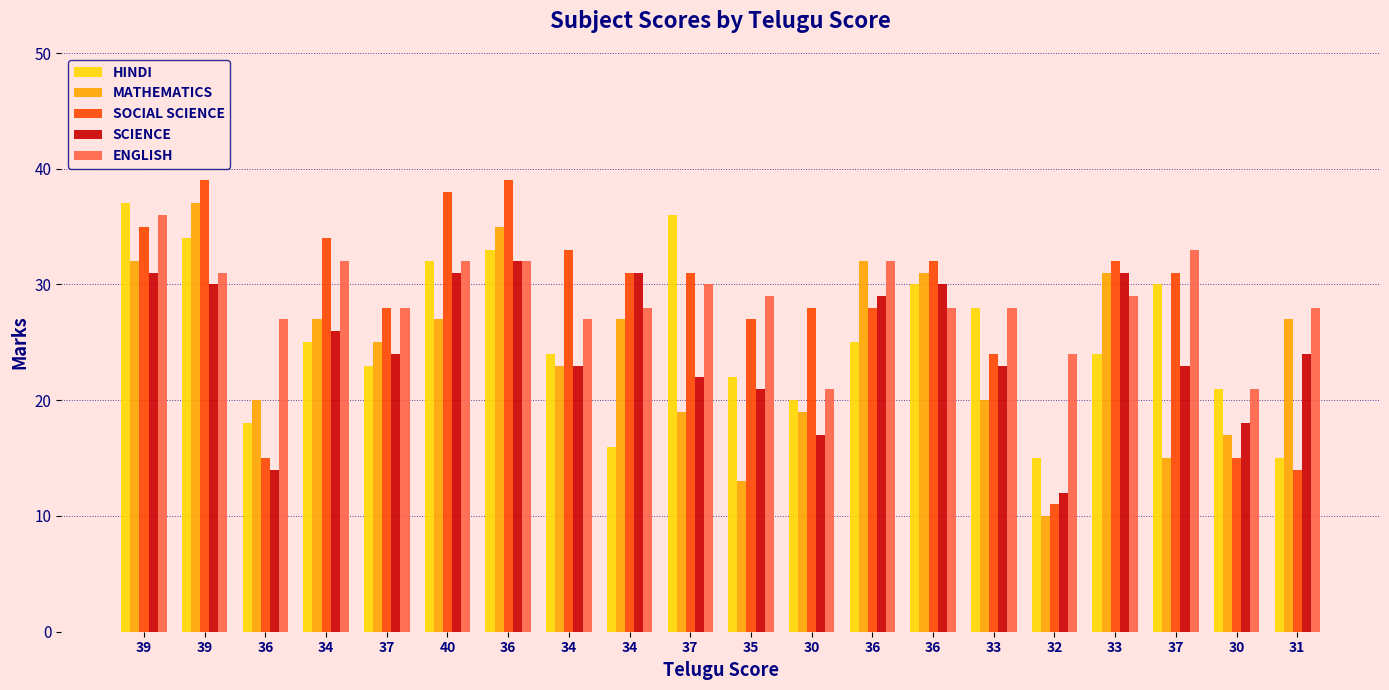

Are the bars grouped side by side (vs. stacked)?

Yes